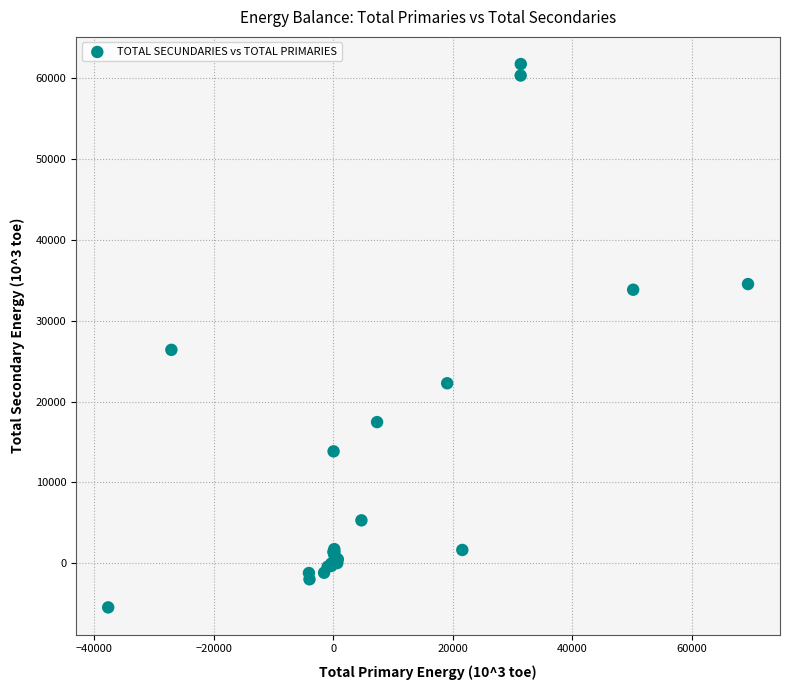

What Y value in the scatter plot is closest to 28126?

26383.1